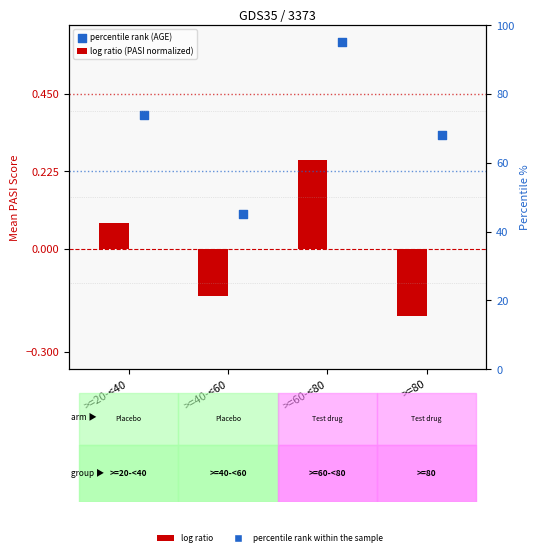

What are all the series names shown in the legend?

log ratio (PASI normalized), percentile rank (AGE)